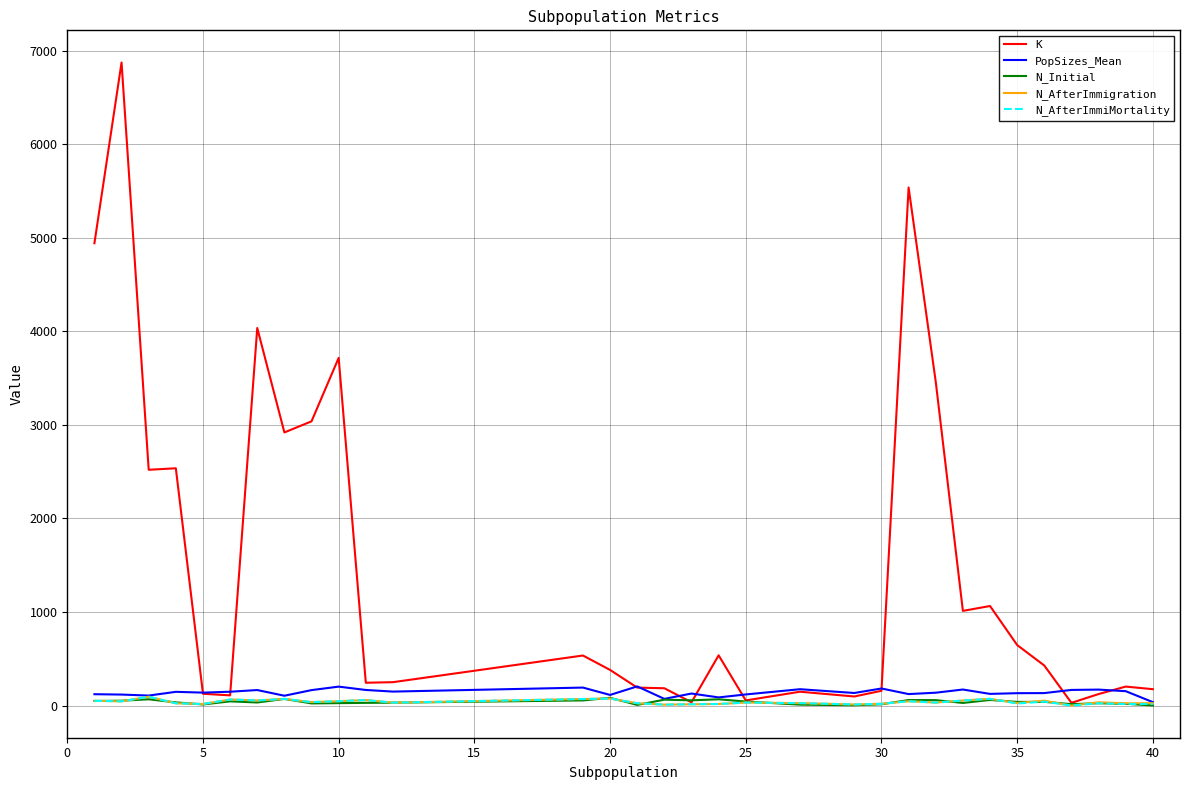

Which series has the largest total across all categories?

K